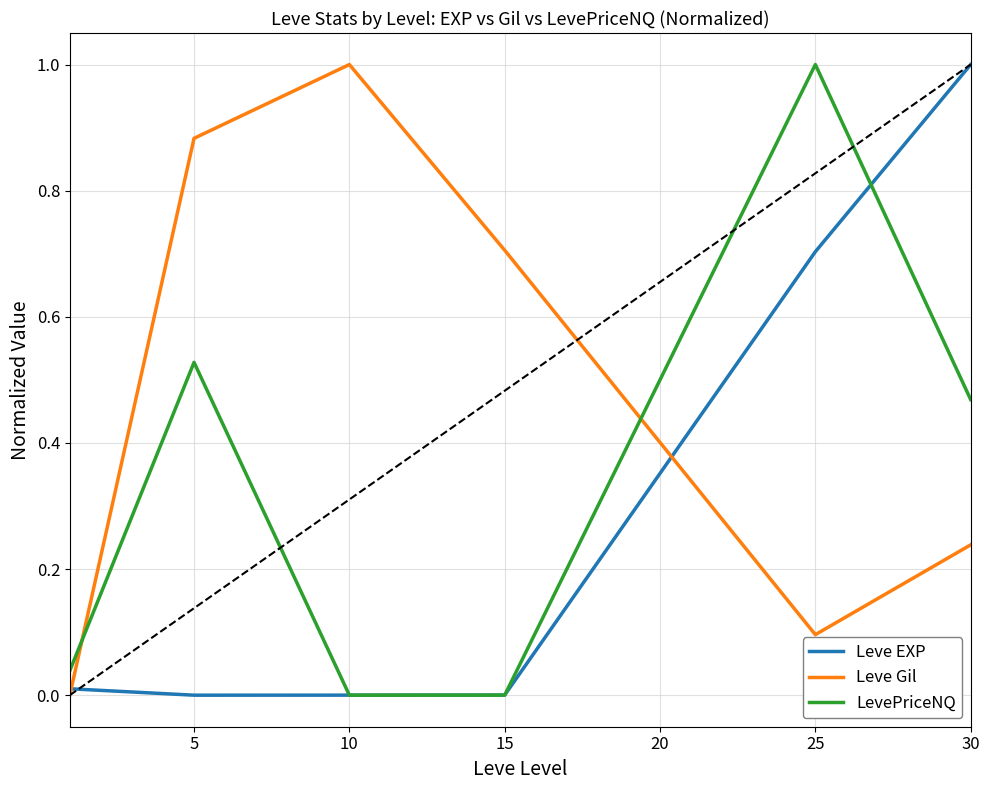

Which series has the largest total across all categories?

Leve Gil